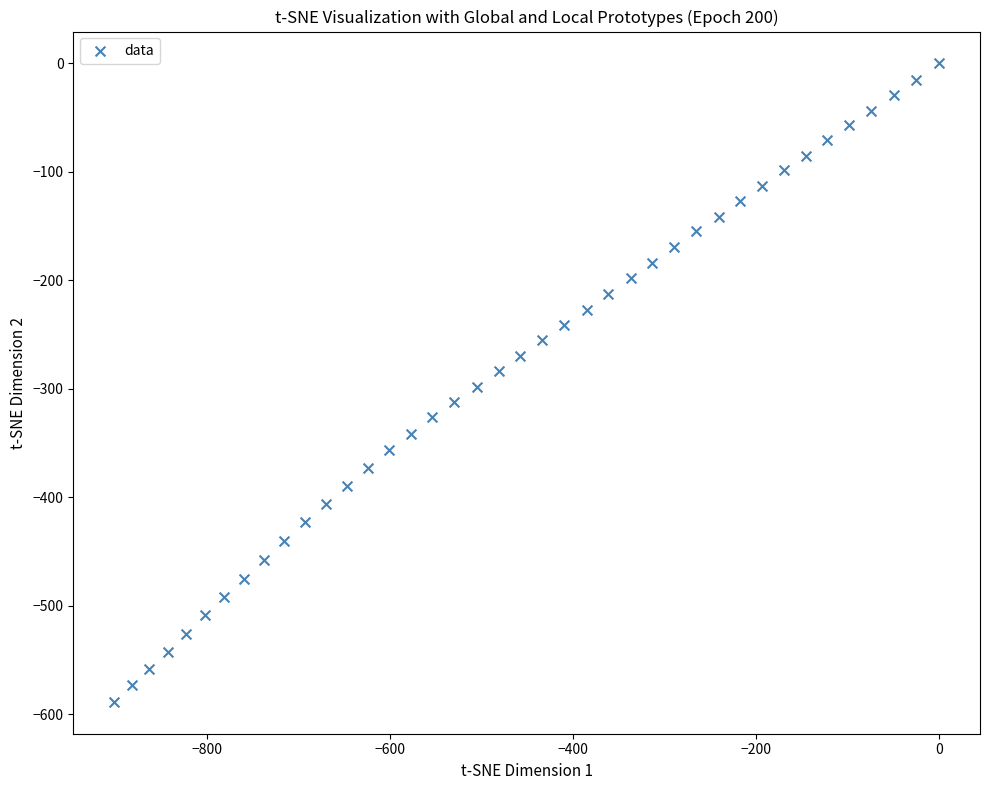

What is the range of Y values (max minus min)?

588.7